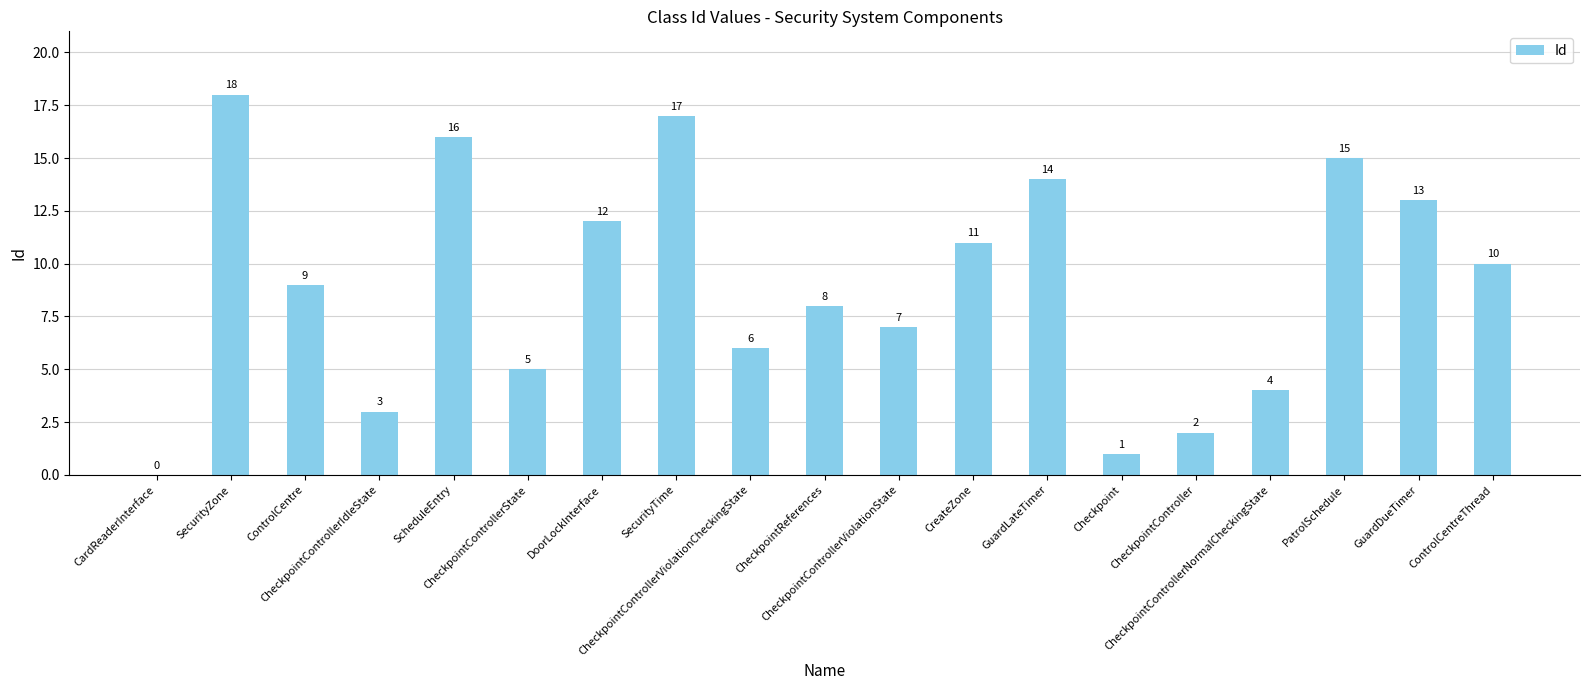

What is the greatest value displayed?

18